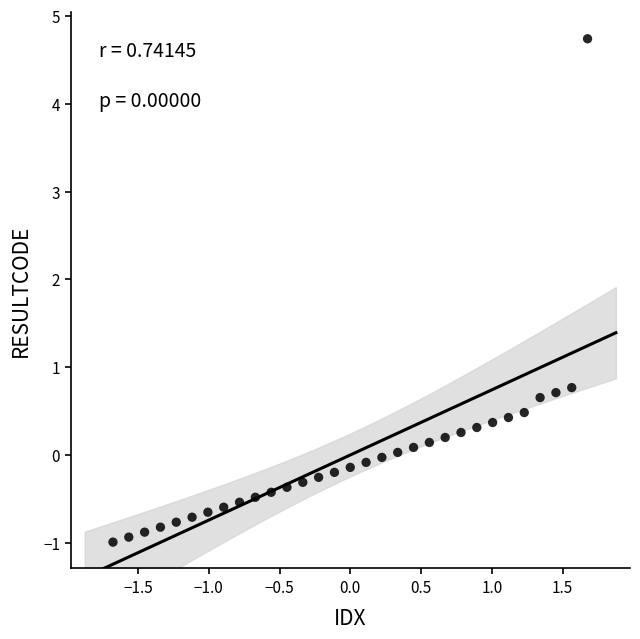

How many points are shown in the scatter plot?

31